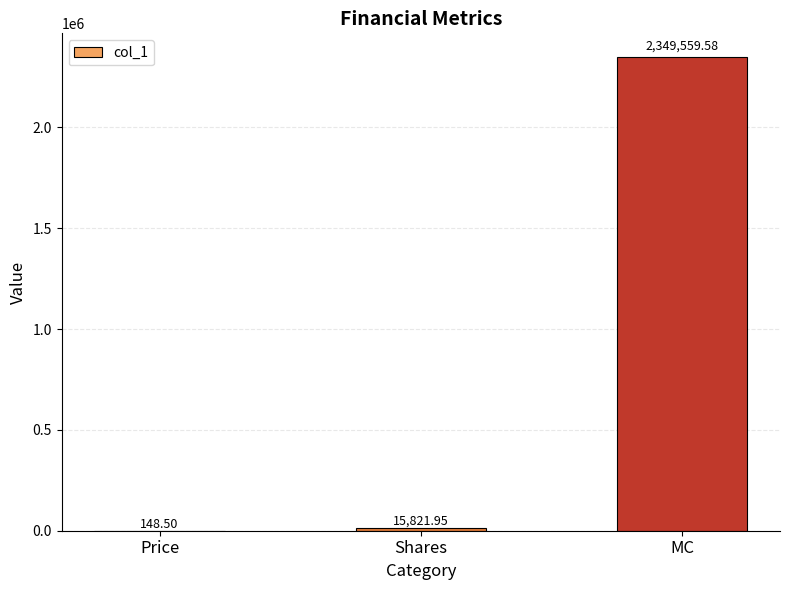

Where is the data nearest to the value 1174854?

Shares